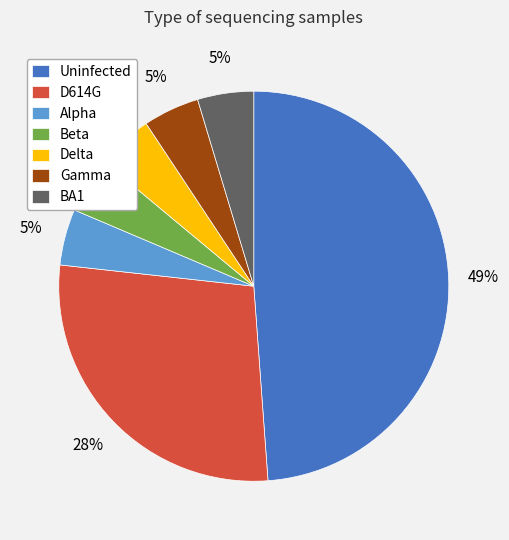

Is it true that Delta is 5% of the pie?

True